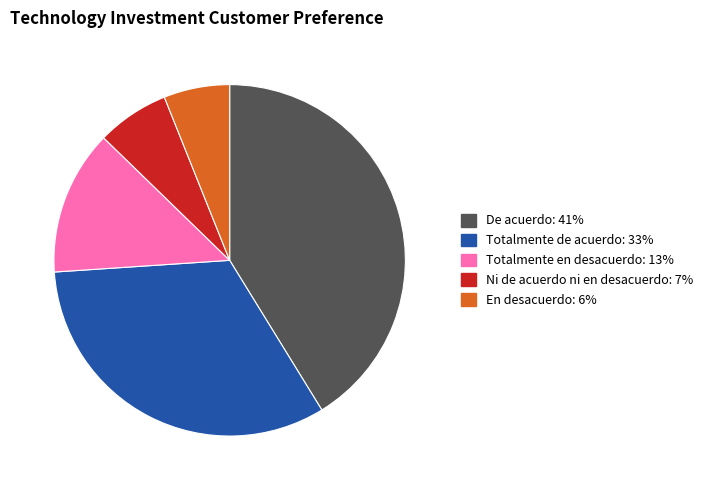

Which category has the smallest portion of the pie?

En desacuerdo